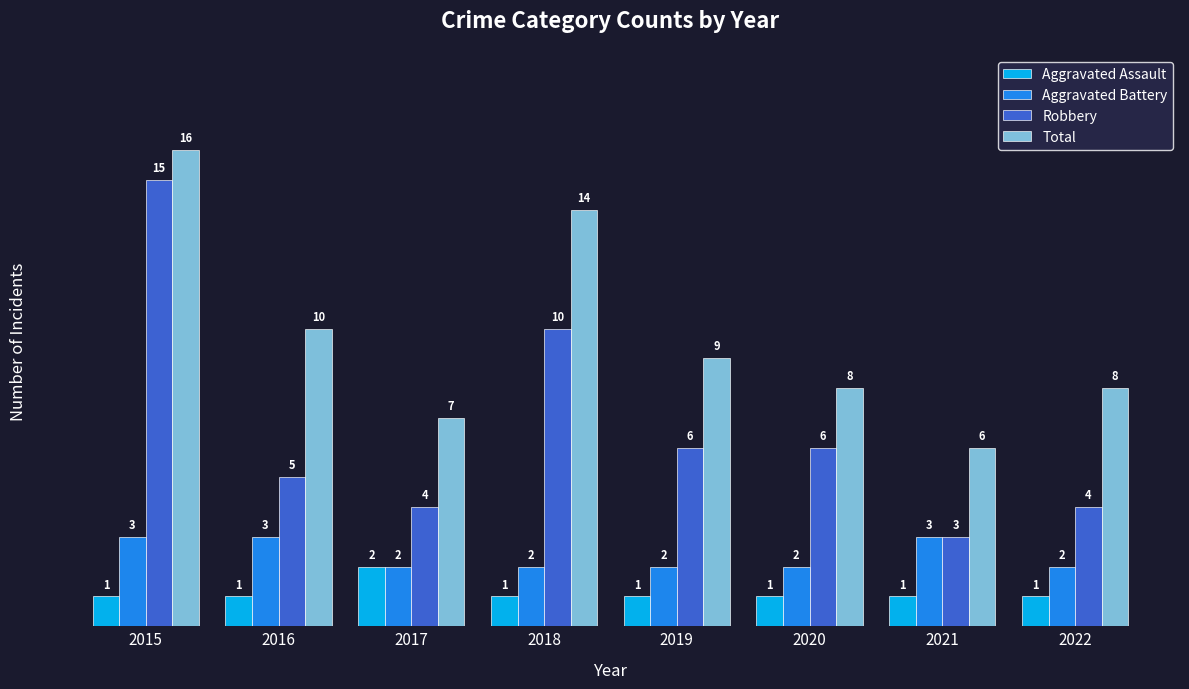

How many series are shown in this chart?

4